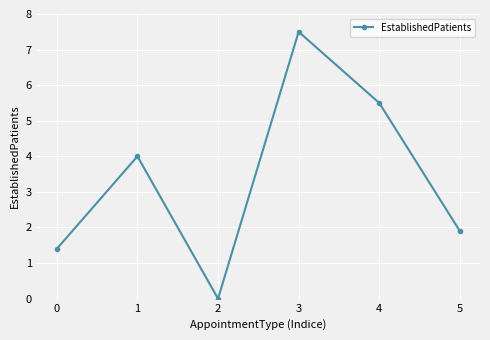

What is the maximum value shown in the chart?

7.5